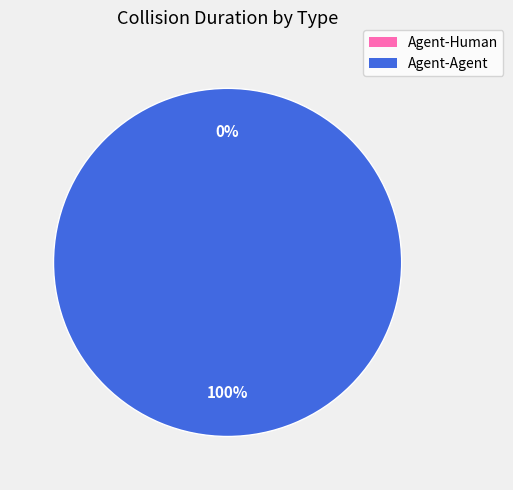

Count the number of slices in the pie.

2